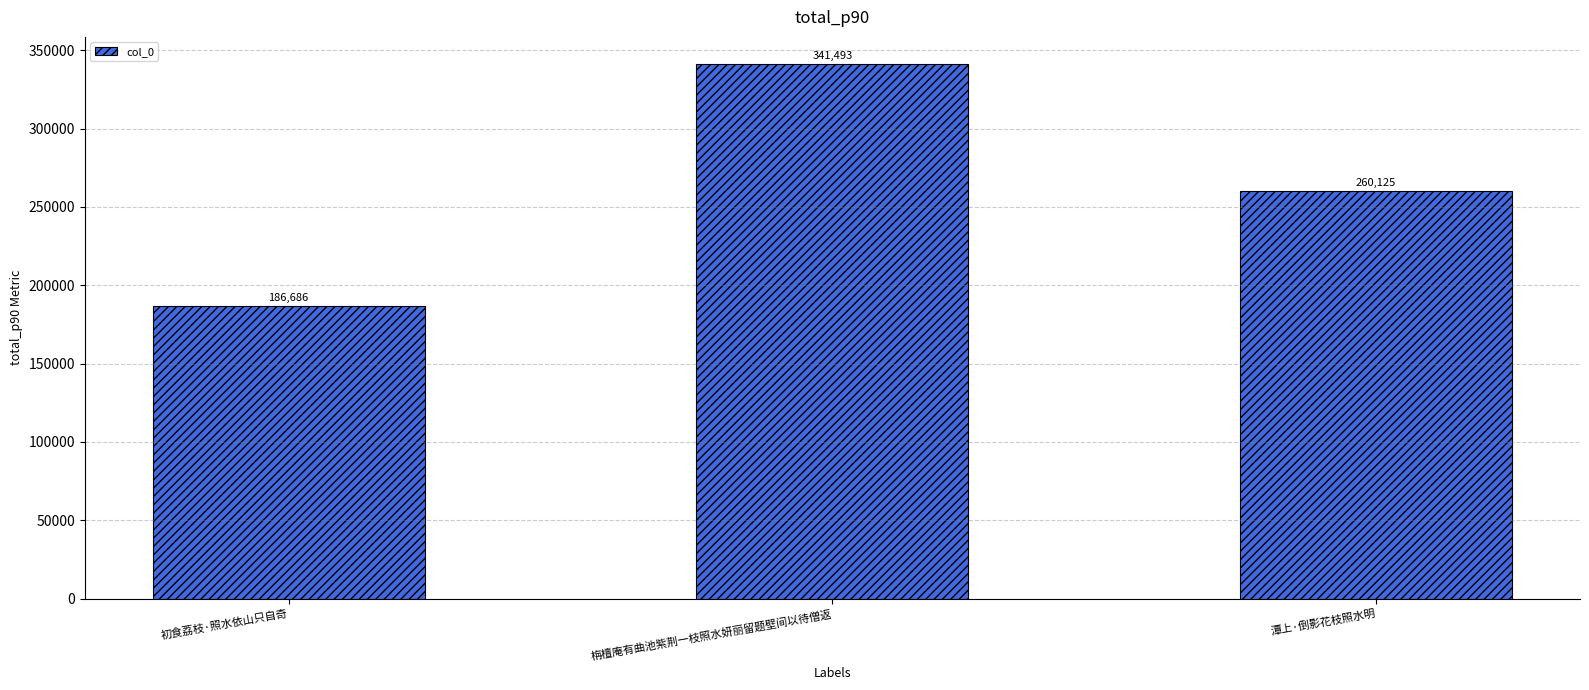

The chart shows a value of 341493 at 栴檀庵有曲池紫荆一枝照水妍丽留题壁间以待僧返. True or false?

True